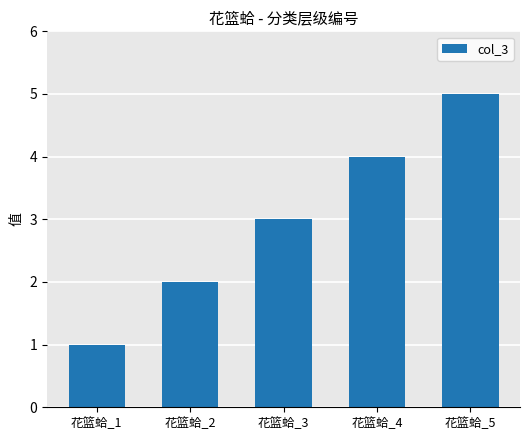

Which category has the lowest value across all series?

花篮蛤_1